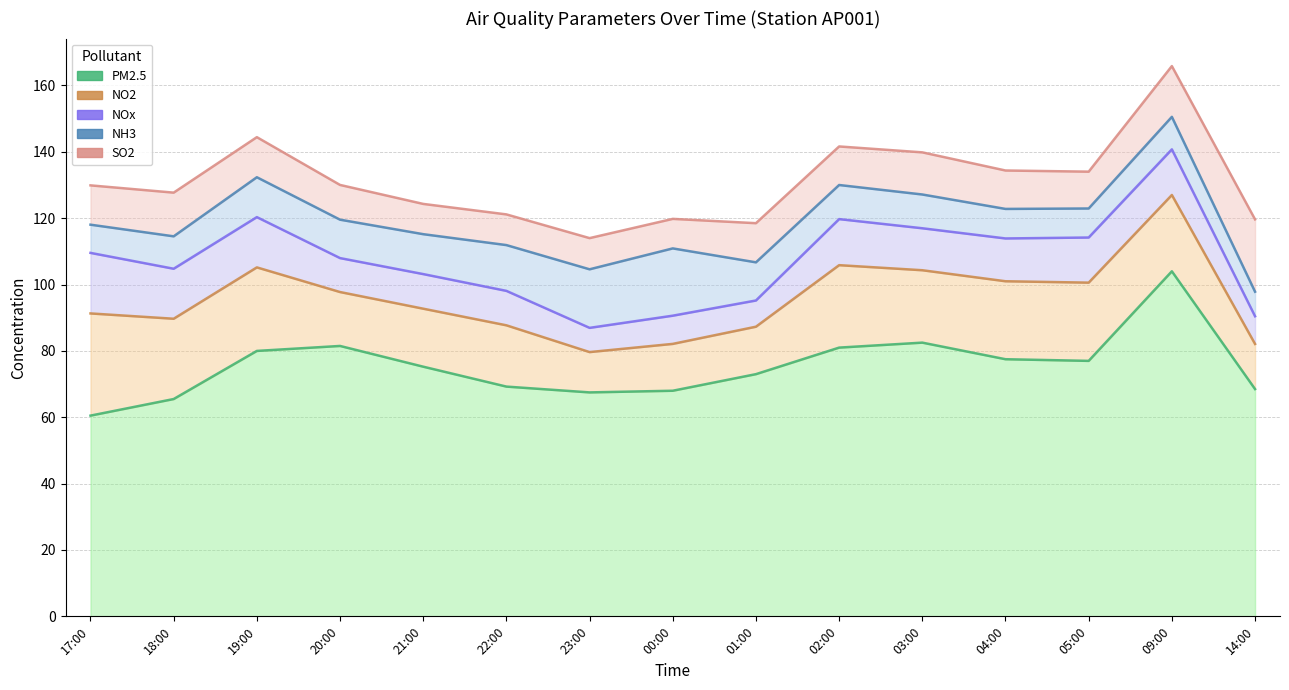

Where is NOx nearest to the value 12?

03:00